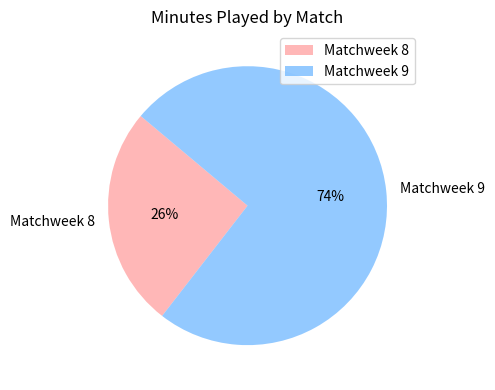

Combined, do Matchweek 8 and Matchweek 9 account for over 50%?

Yes